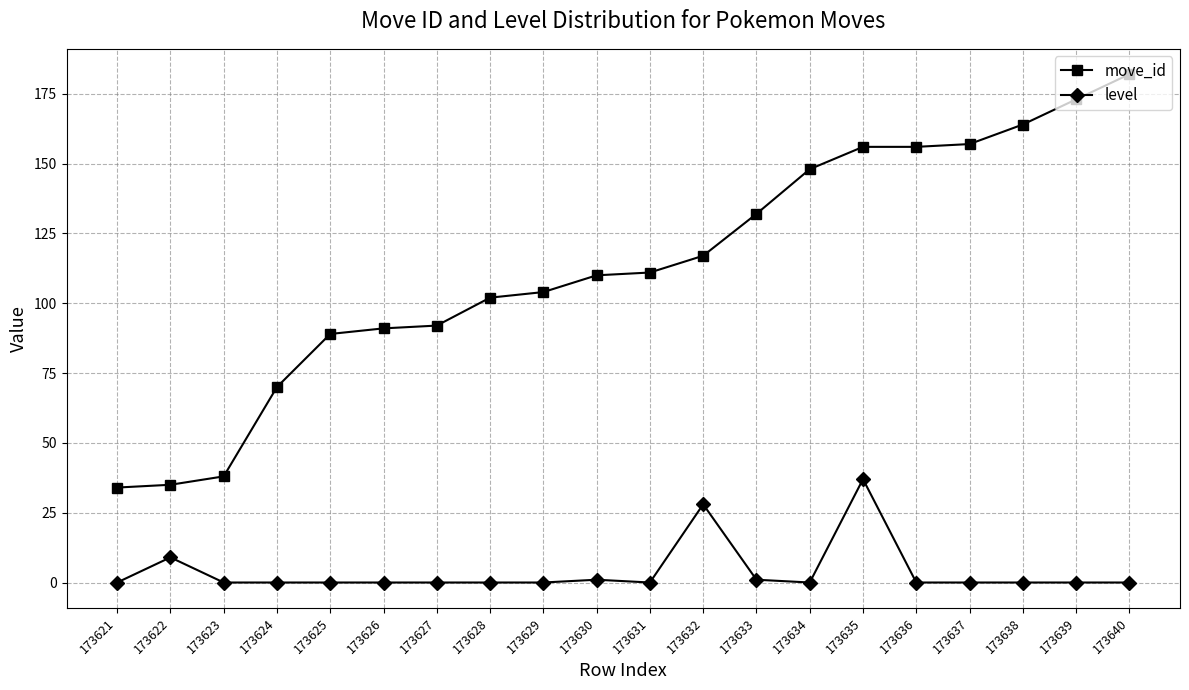

Is it true that move_id equals 263 at 173637?

False